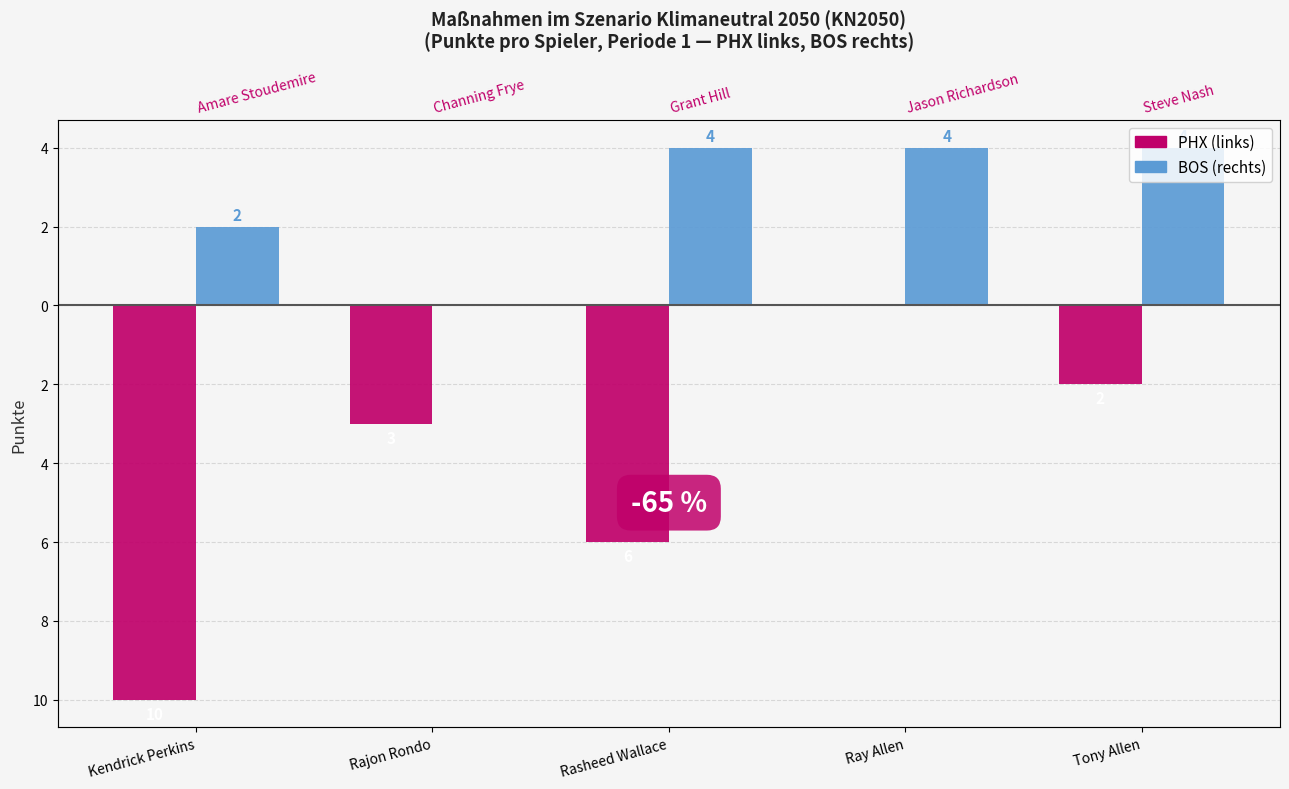

List the labels in order of PHX value, largest first.

Ray Allen, Tony Allen, Rajon Rondo, Rasheed Wallace, Kendrick Perkins